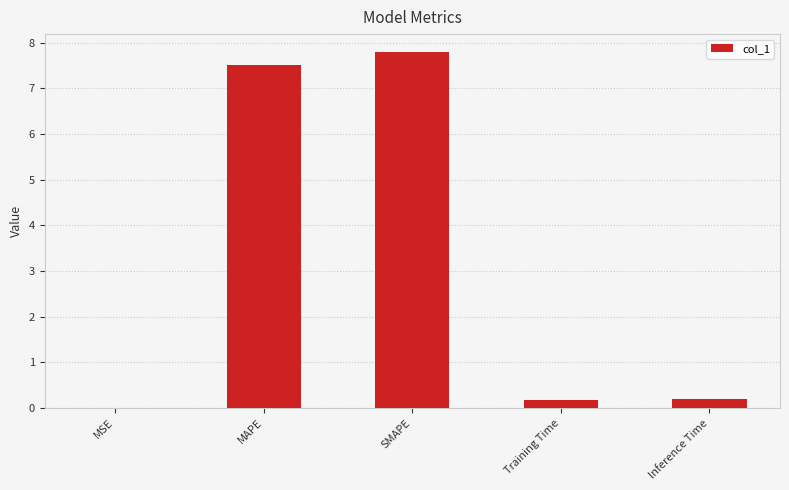

What is the change in value from MSE to Inference Time?

+0.2